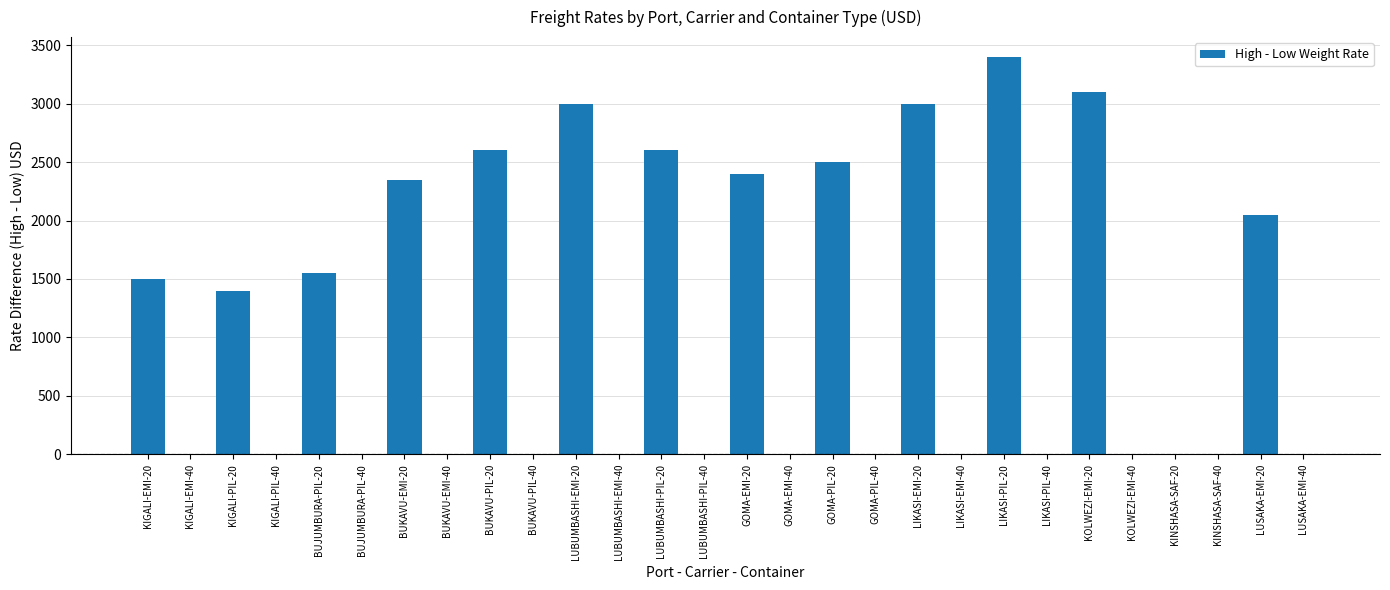

Are the bars grouped side by side (vs. stacked)?

No